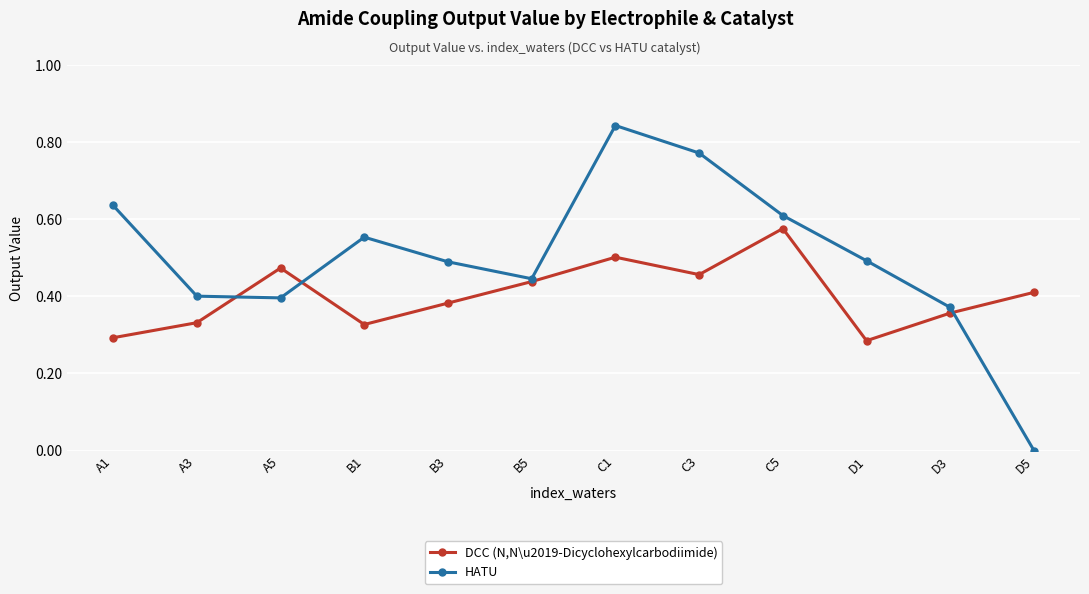

What is the label of the 10th point from the right?

A5